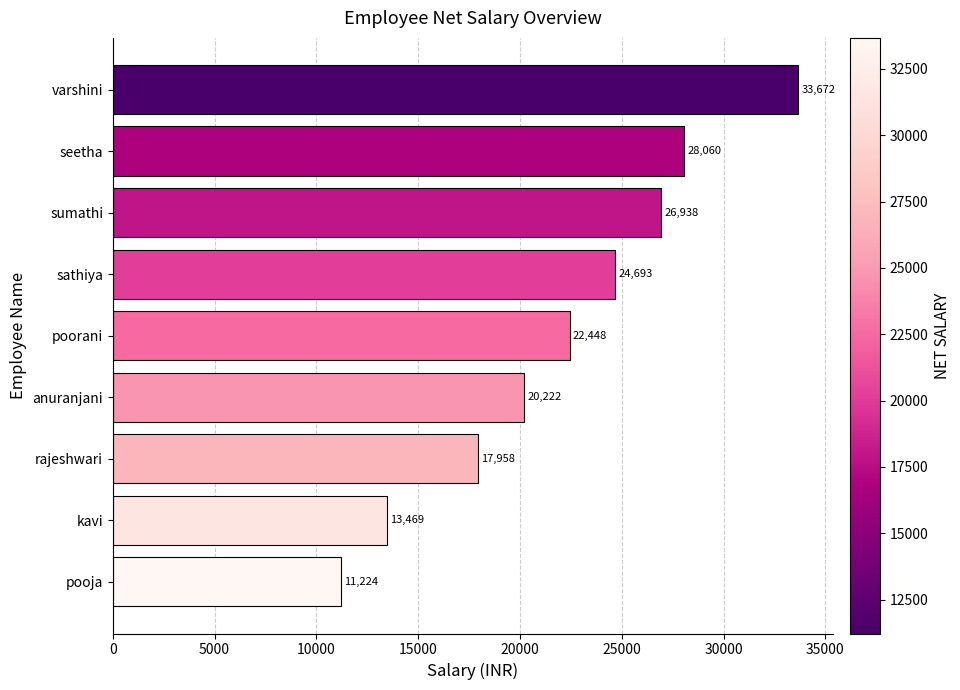

What value does the data have at pooja?

11224.0